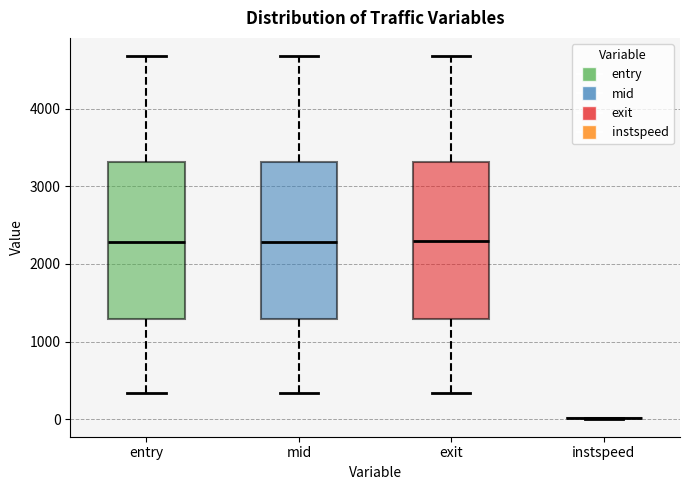

Reading left to right, read every box against the y-axis: the position of its median line, the range the box covers, and the ends of its whiskers. The values are not printed on the chart, so give them approximately, as read against the axis.

entry: median 2300, box 1300 to 3300, whiskers 300 to 4700
mid: median 2300, box 1300 to 3300, whiskers 300 to 4700
exit: median 2300, box 1300 to 3300, whiskers 300 to 4700
instspeed: box collapsed to a line at 0, whiskers 0 to 0